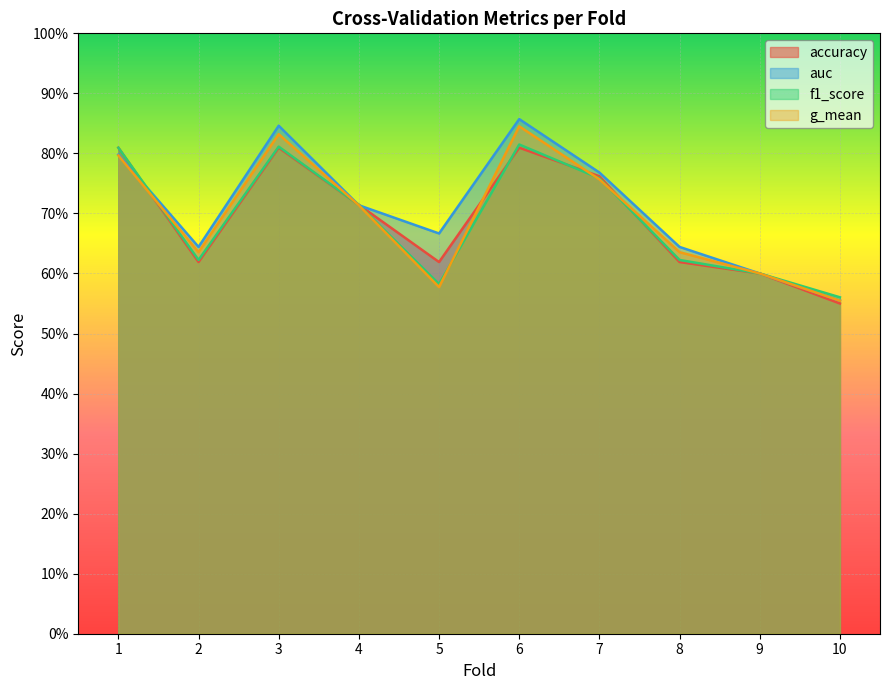

What are all the series names shown in the legend?

accuracy, auc, f1_score, g_mean